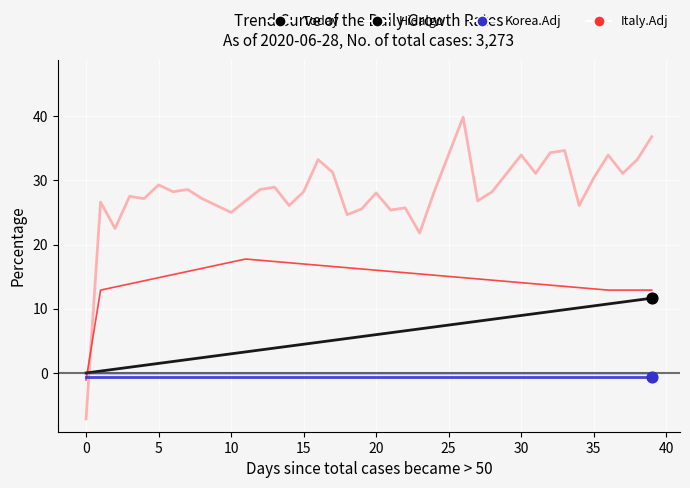

What is the greatest value displayed?

39.8